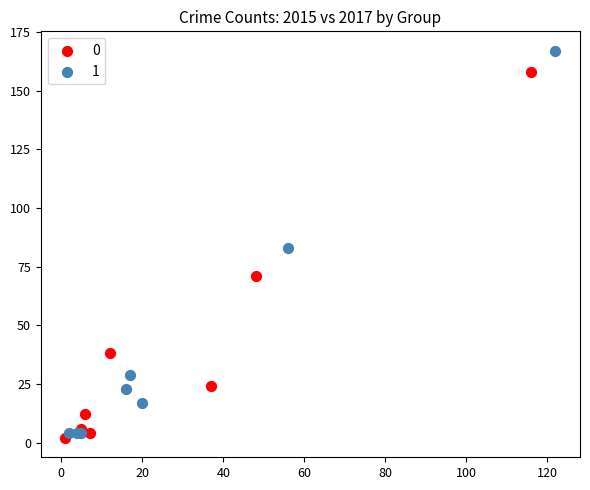

What are all the series names shown in the legend?

0, 1